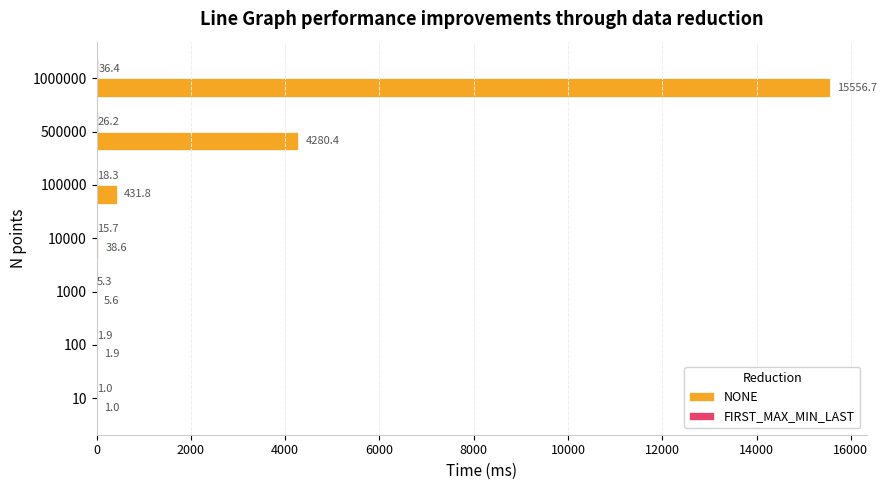

What value does the NONE series have at 10?

1.0